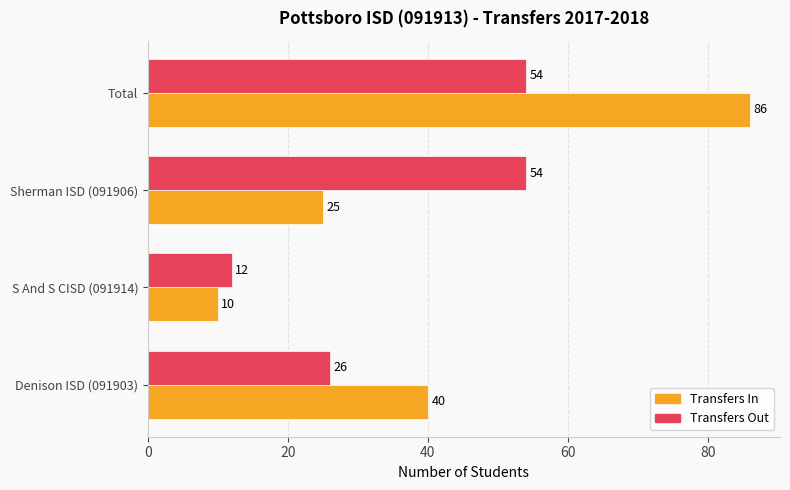

True or false: Transfers Out has a value of 54 at Total.

True